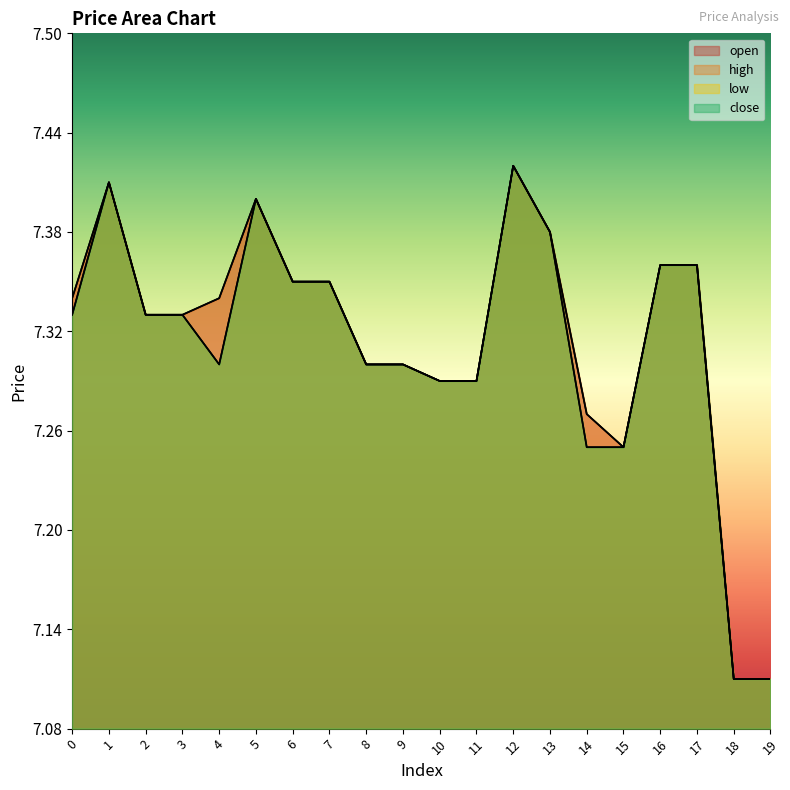

How many open values are between 7 and 8?

20